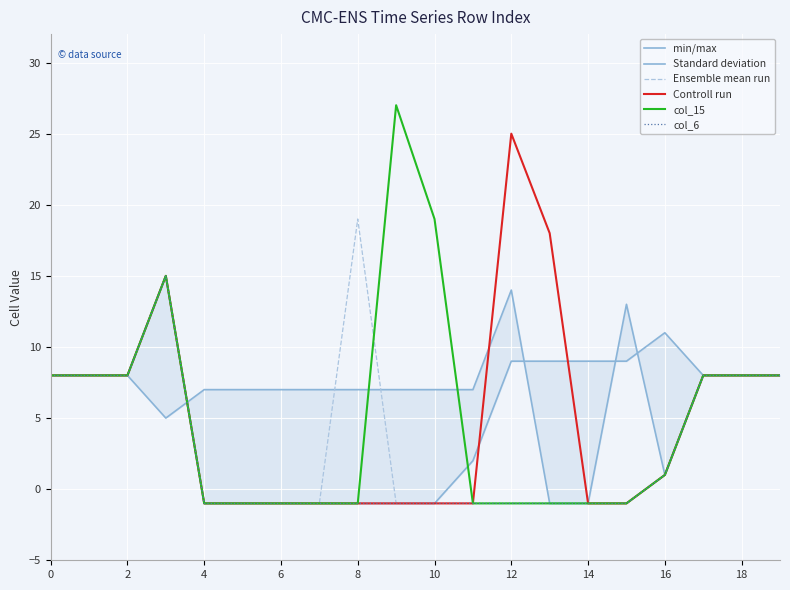

What is the maximum value for Controll run?

25